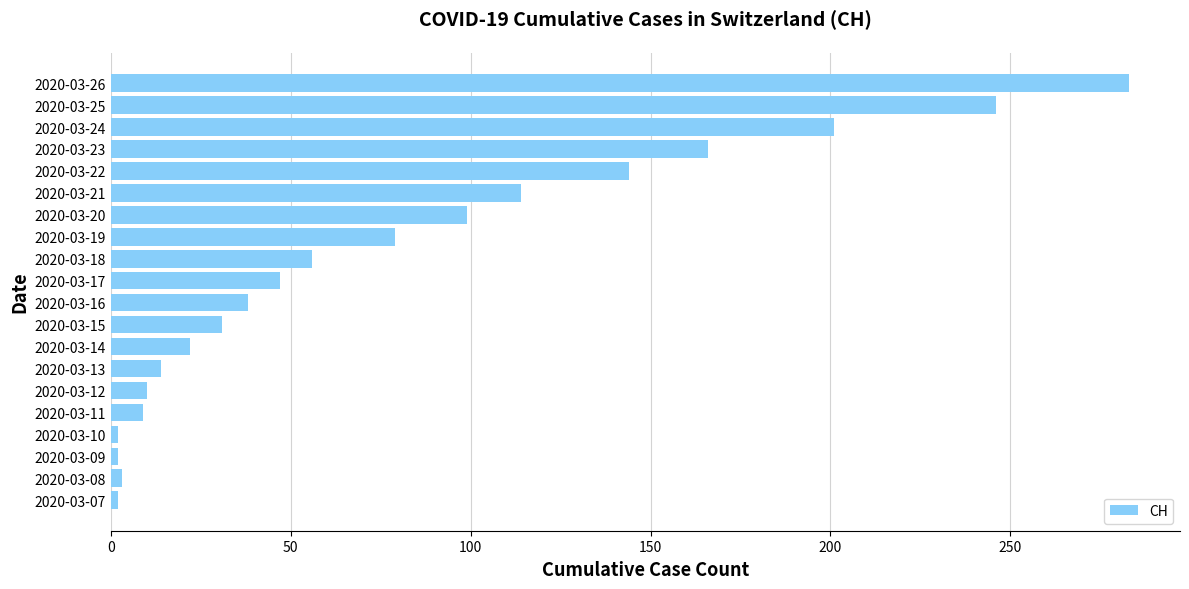

What is the change in value from 2020-03-14 to 2020-03-26?

+261